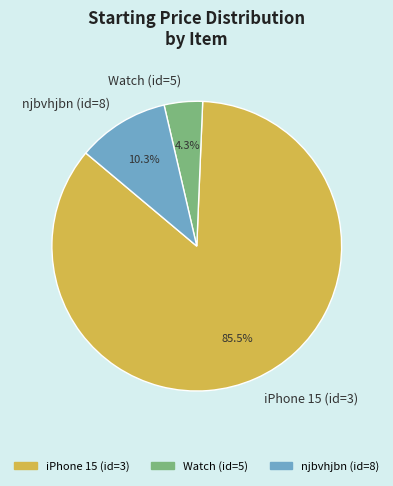

To the nearest percent, what is the difference between the largest and smallest slice percentages?

81%